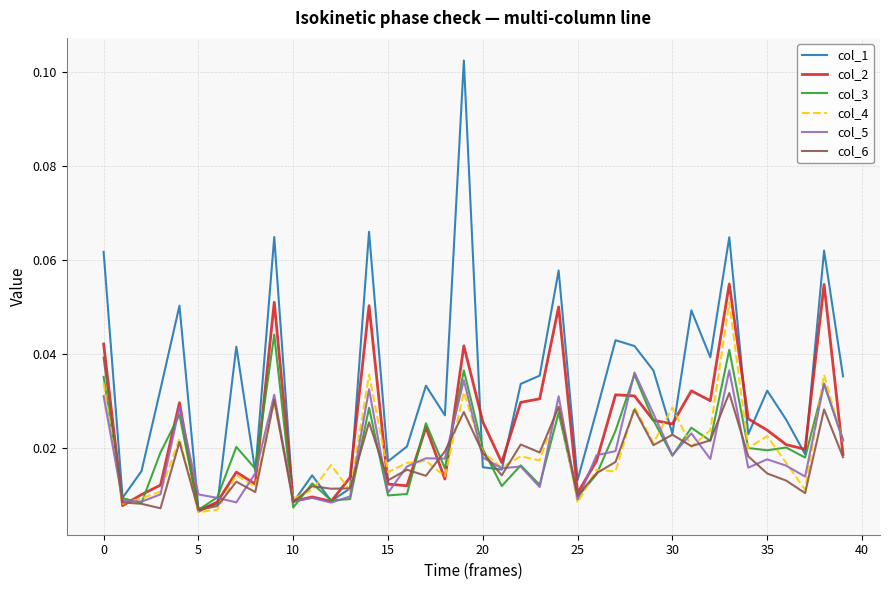

True or false: col_6 and col_4 intersect in this chart.

True